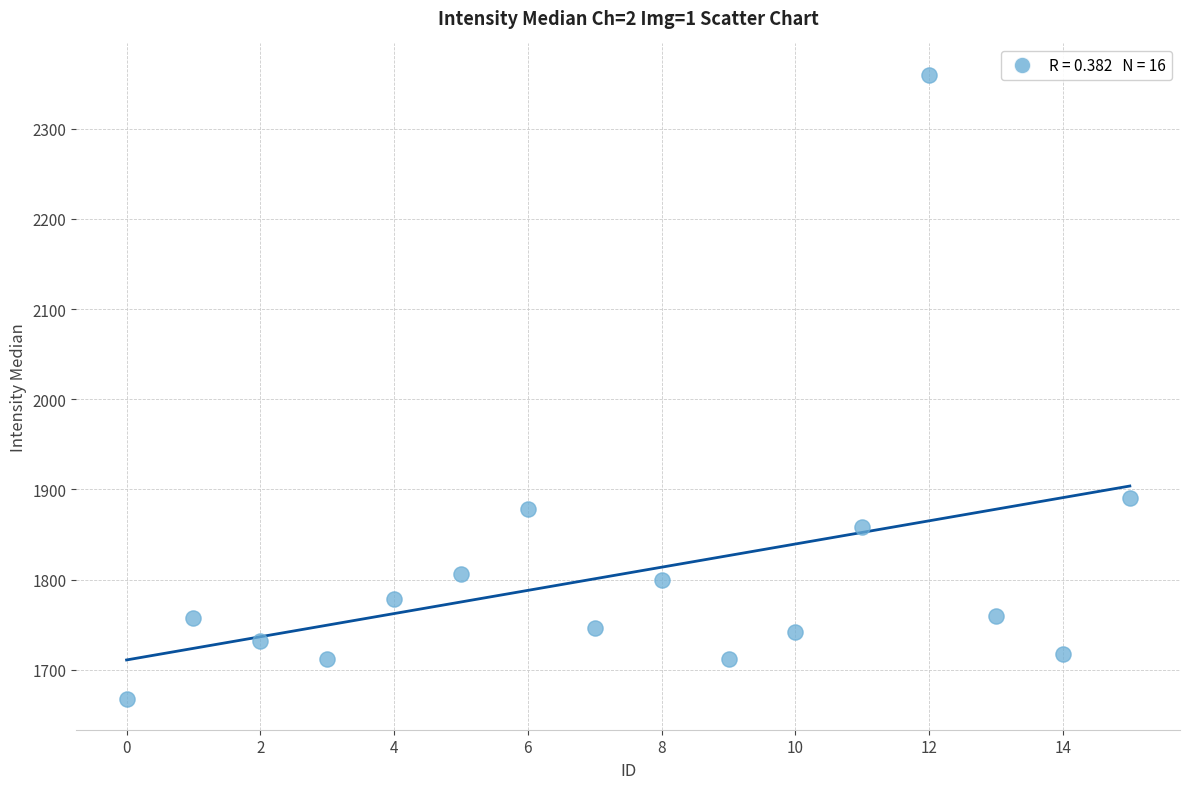

What is the range of Y values (max minus min)?

692